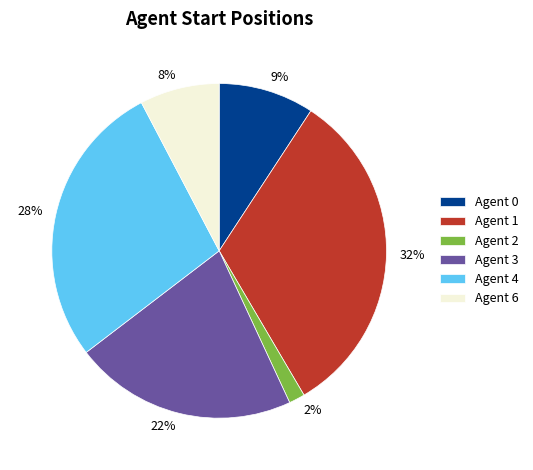

True or false: 9% accounts for 9% of the total.

True